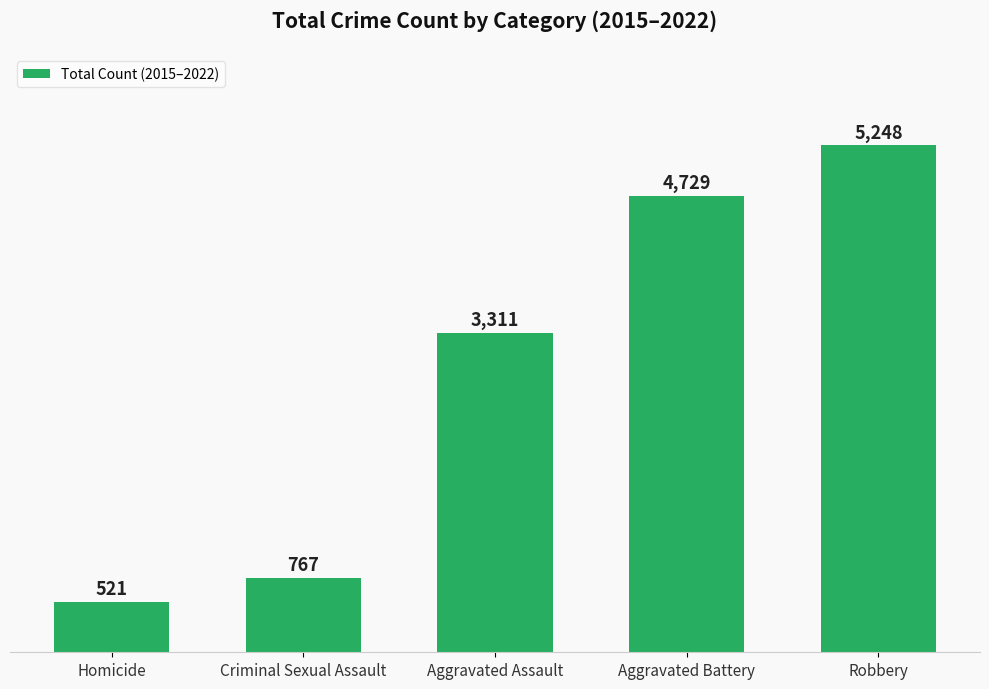

The value at Aggravated Assault is 5298. True or false?

False